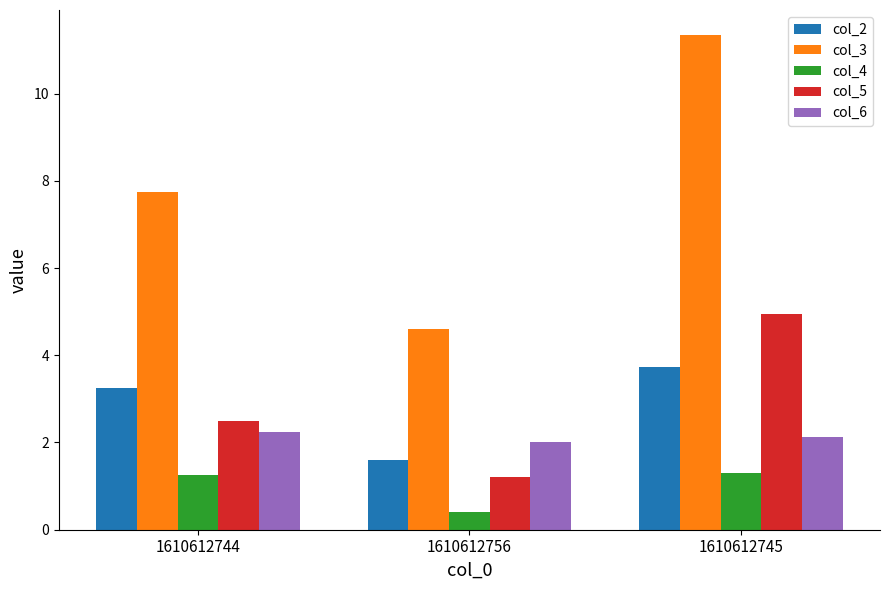

What is the sum of all col_6 values?

6.4